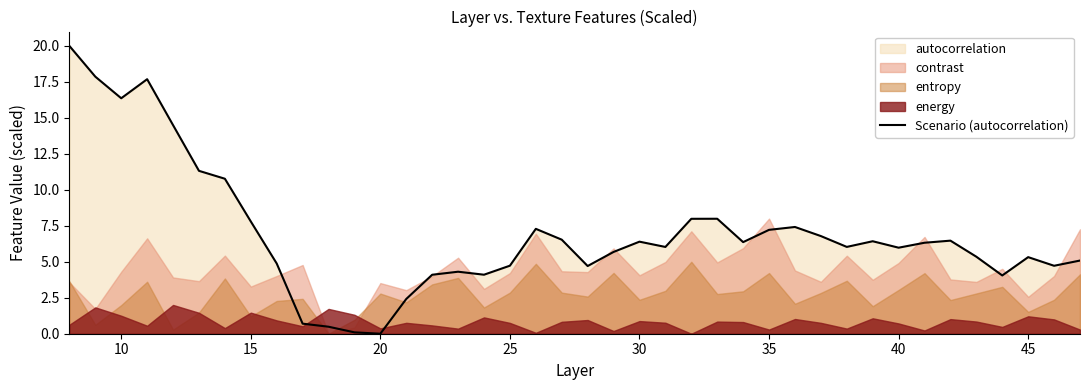

The Scenario (autocorrelation) series shows 6.0 at 40. True or false?

True